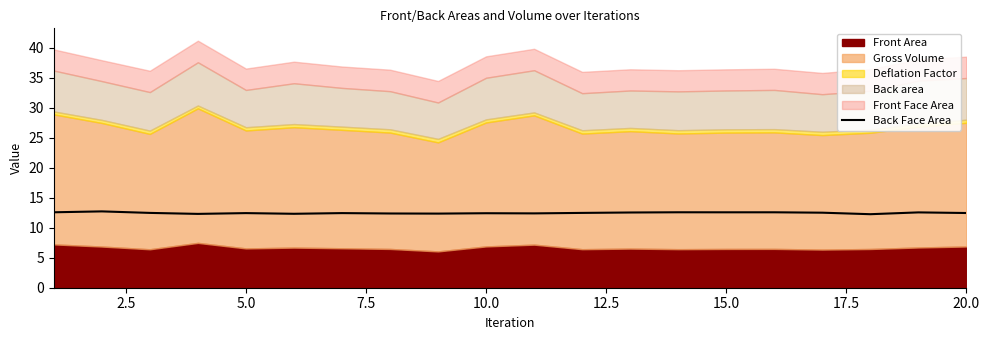

Does the chart have visible grid lines?

No